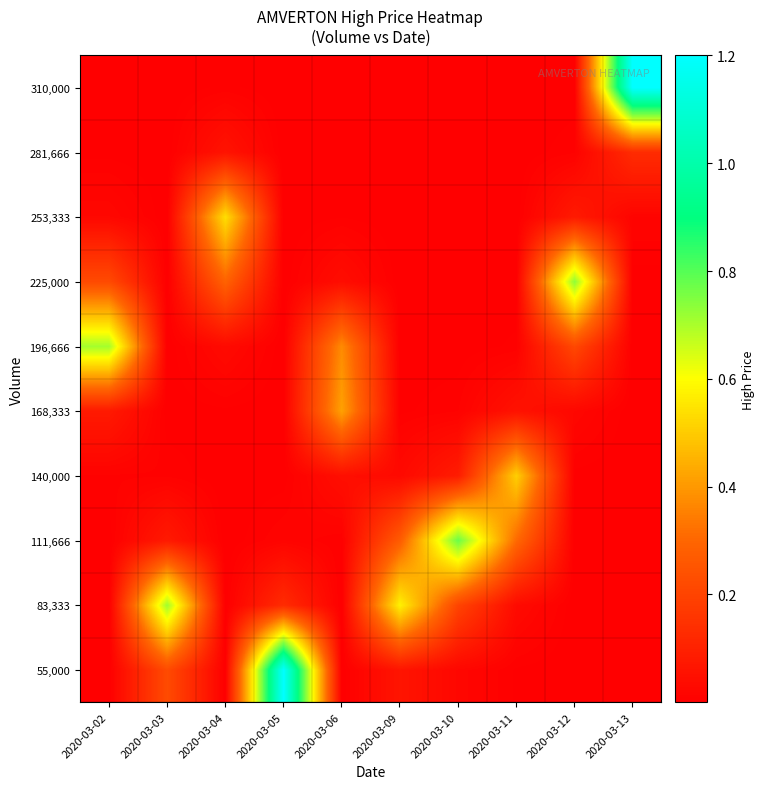

Reading right to left, what are all the values shown in this chart?

55,000: 2020-03-13=0.0	2020-03-12=0.0	2020-03-11=0.0	2020-03-10=0.0	2020-03-09=0.1	2020-03-06=0.0	2020-03-05=1.2	2020-03-04=0.0	2020-03-03=0.2	2020-03-02=0.0
83,333: 2020-03-13=0.0	2020-03-12=0.0	2020-03-11=0.0	2020-03-10=0.2	2020-03-09=0.6	2020-03-06=0.0	2020-03-05=0.1	2020-03-04=0.0	2020-03-03=0.7	2020-03-02=0.0
111,666: 2020-03-13=0.0	2020-03-12=0.0	2020-03-11=0.3	2020-03-10=0.8	2020-03-09=0.3	2020-03-06=0.0	2020-03-05=0.0	2020-03-04=0.0	2020-03-03=0.1	2020-03-02=0.0
140,000: 2020-03-13=0.0	2020-03-12=0.0	2020-03-11=0.5	2020-03-10=0.1	2020-03-09=0.0	2020-03-06=0.0	2020-03-05=0.0	2020-03-04=0.0	2020-03-03=0.0	2020-03-02=0.0
168,333: 2020-03-13=0.0	2020-03-12=0.0	2020-03-11=0.1	2020-03-10=0.0	2020-03-09=0.0	2020-03-06=0.4	2020-03-05=0.0	2020-03-04=0.0	2020-03-03=0.0	2020-03-02=0.1
196,666: 2020-03-13=0.0	2020-03-12=0.2	2020-03-11=0.0	2020-03-10=0.0	2020-03-09=0.0	2020-03-06=0.4	2020-03-05=0.0	2020-03-04=0.0	2020-03-03=0.0	2020-03-02=0.7
225,000: 2020-03-13=0.0	2020-03-12=0.7	2020-03-11=0.0	2020-03-10=0.0	2020-03-09=0.0	2020-03-06=0.0	2020-03-05=0.0	2020-03-04=0.3	2020-03-03=0.0	2020-03-02=0.2
253,333: 2020-03-13=0.0	2020-03-12=0.1	2020-03-11=0.0	2020-03-10=0.0	2020-03-09=0.0	2020-03-06=0.0	2020-03-05=0.0	2020-03-04=0.5	2020-03-03=0.0	2020-03-02=0.0
281,666: 2020-03-13=0.1	2020-03-12=0.0	2020-03-11=0.0	2020-03-10=0.0	2020-03-09=0.0	2020-03-06=0.0	2020-03-05=0.0	2020-03-04=0.1	2020-03-03=0.0	2020-03-02=0.0
310,000: 2020-03-13=1.2	2020-03-12=0.0	2020-03-11=0.0	2020-03-10=0.0	2020-03-09=0.0	2020-03-06=0.0	2020-03-05=0.0	2020-03-04=0.0	2020-03-03=0.0	2020-03-02=0.0